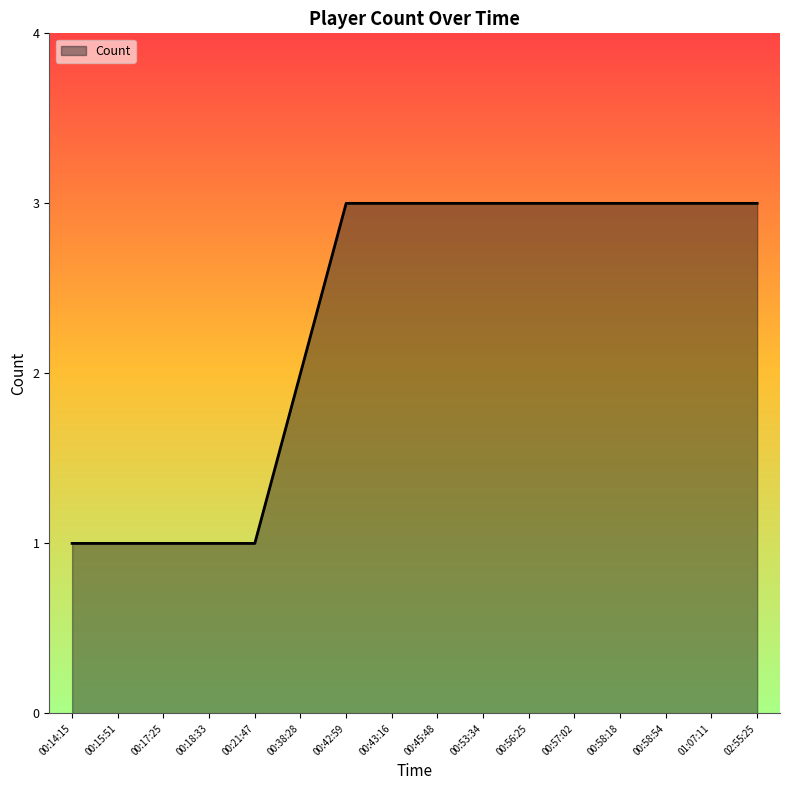

Approximately how many times larger is the value at 00:57:02 compared to 01:07:11?

1.0